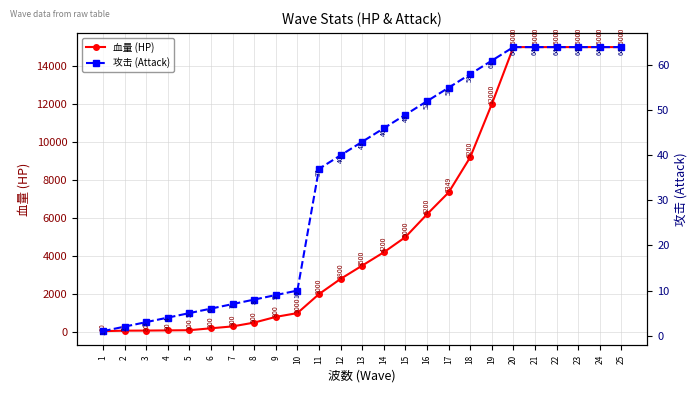

Is it true that 攻击 (Attack) equals 61 at 19?

True